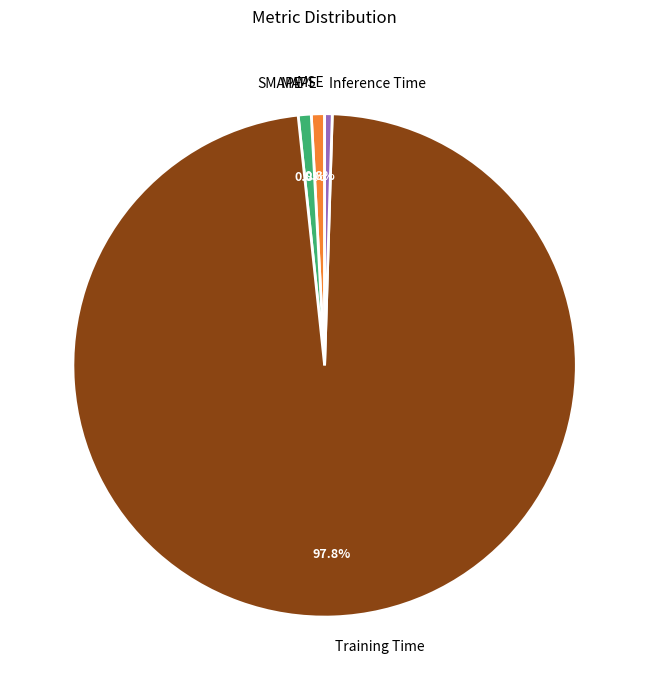

To the nearest percent, what portion does Training Time represent?

98%